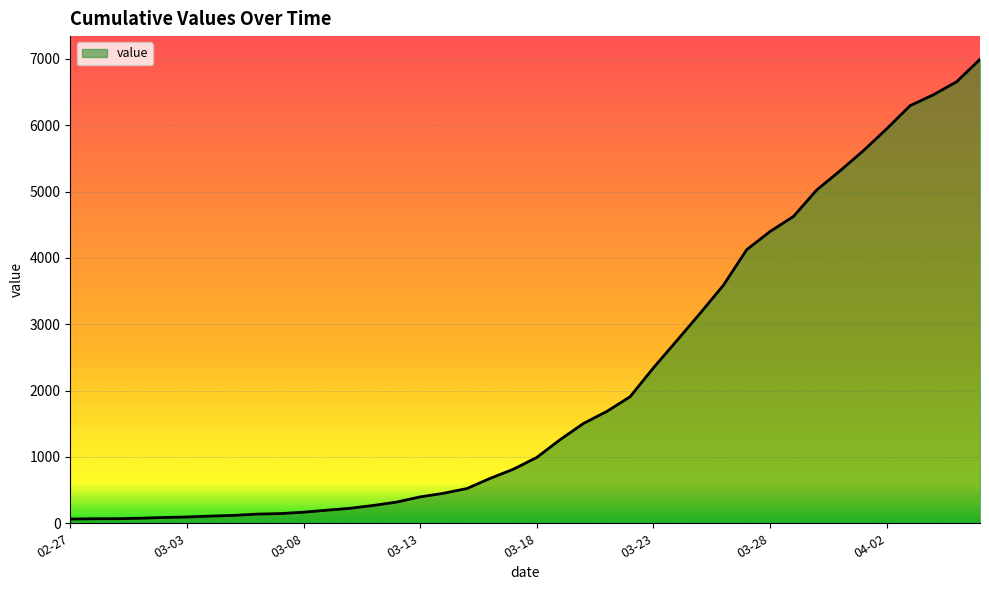

Which category has the lowest value across all series?

02-27